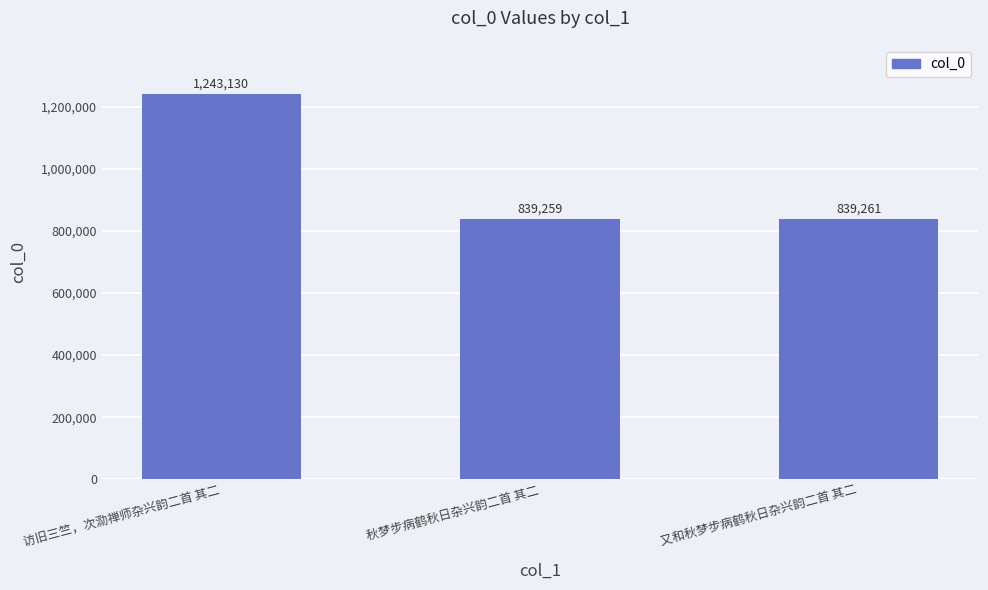

What is the difference between the maximum and minimum values?

403871